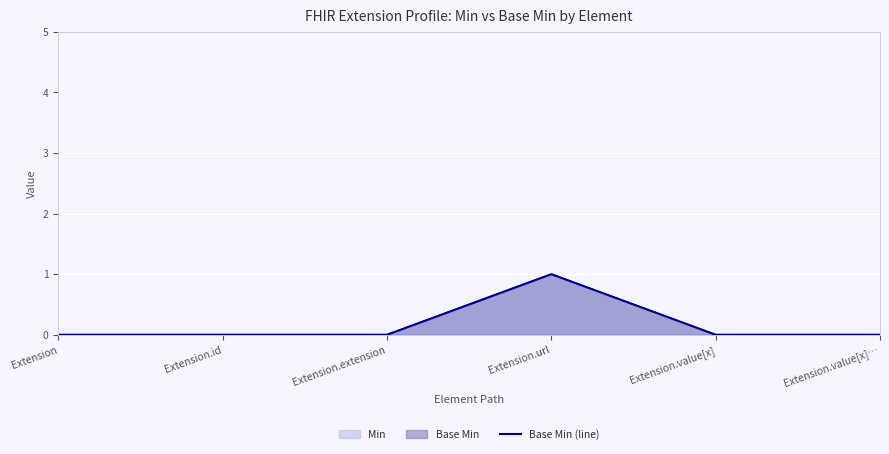

Is it true that the value at Extension.value[x]… is 0?

False